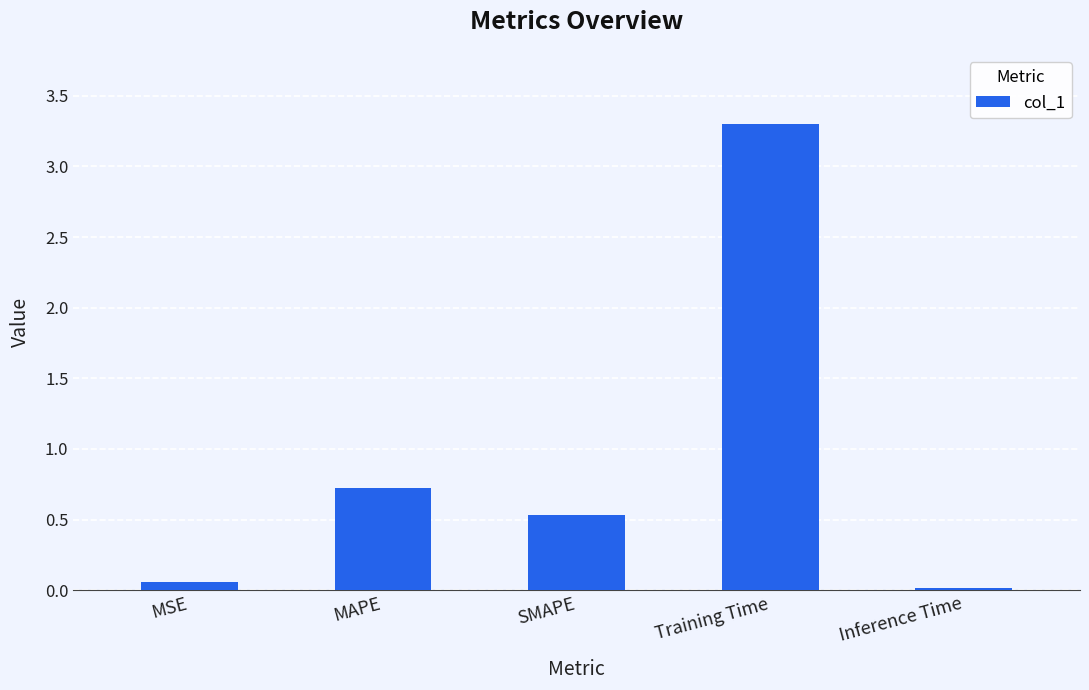

What position from the right is Training Time?

2